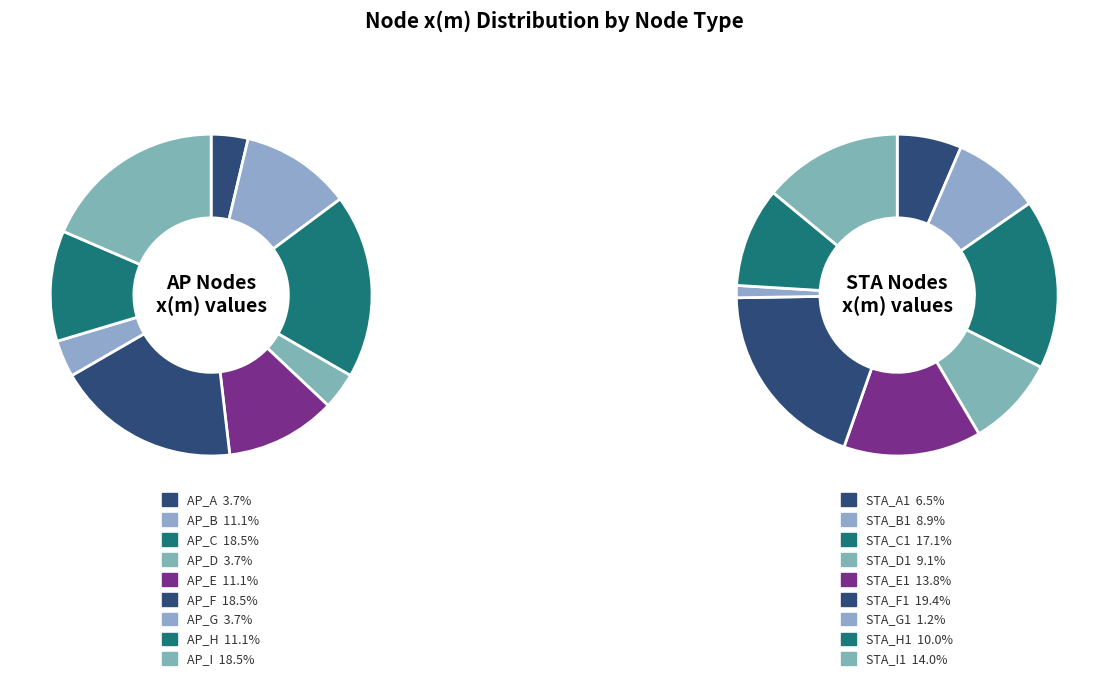

Does 4 account for over 50% of the chart?

No